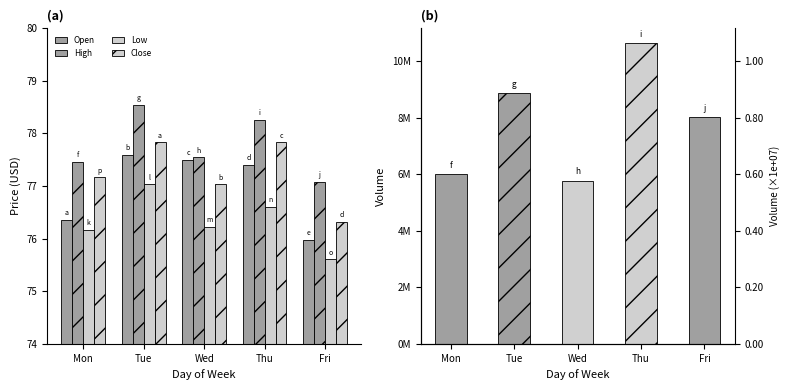

What value does the Open series have at Tue?

77.6